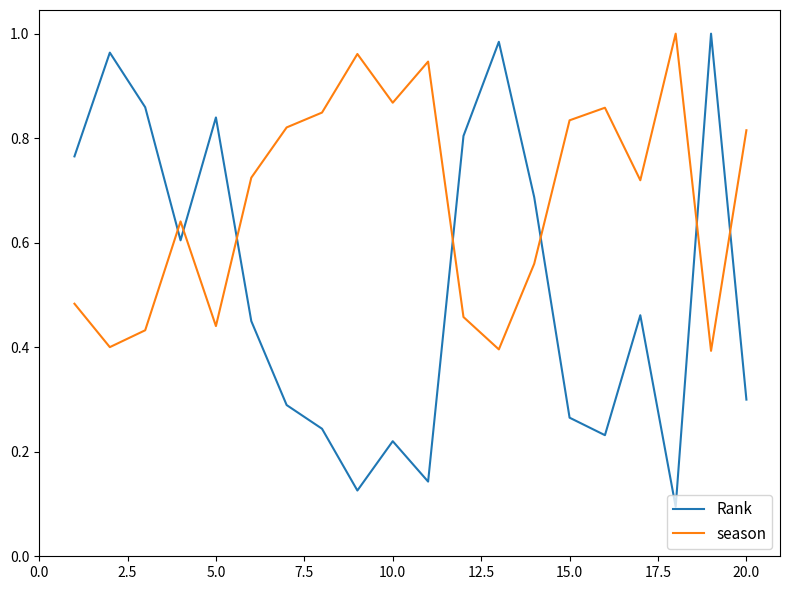

Which series has the widest spread of values?

Rank